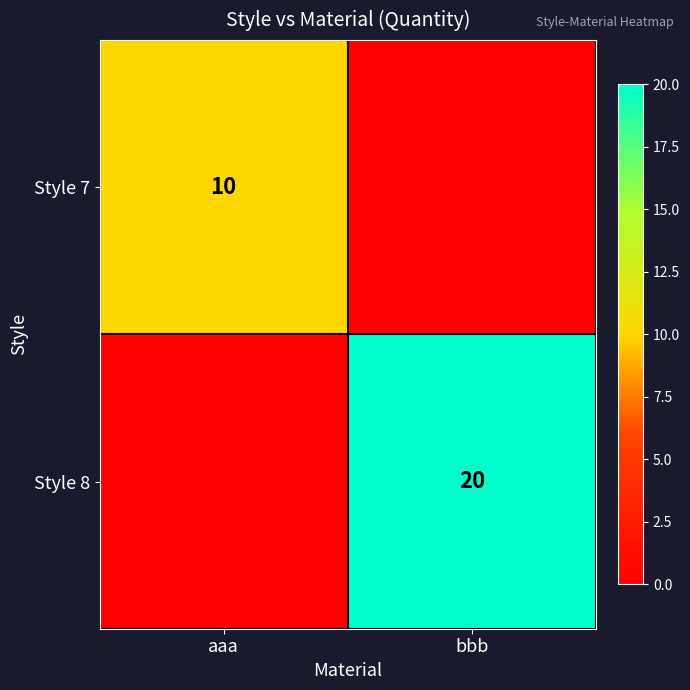

The Style 7 series shows 7 at aaa. True or false?

False